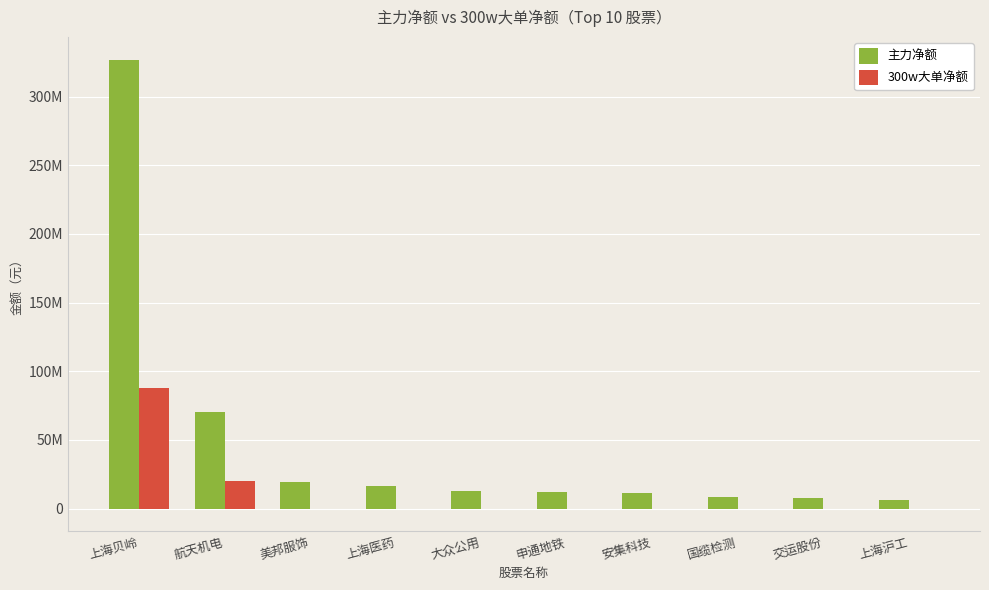

Is it true that 300w大单净额 equals -128144 at 安集科技?

False